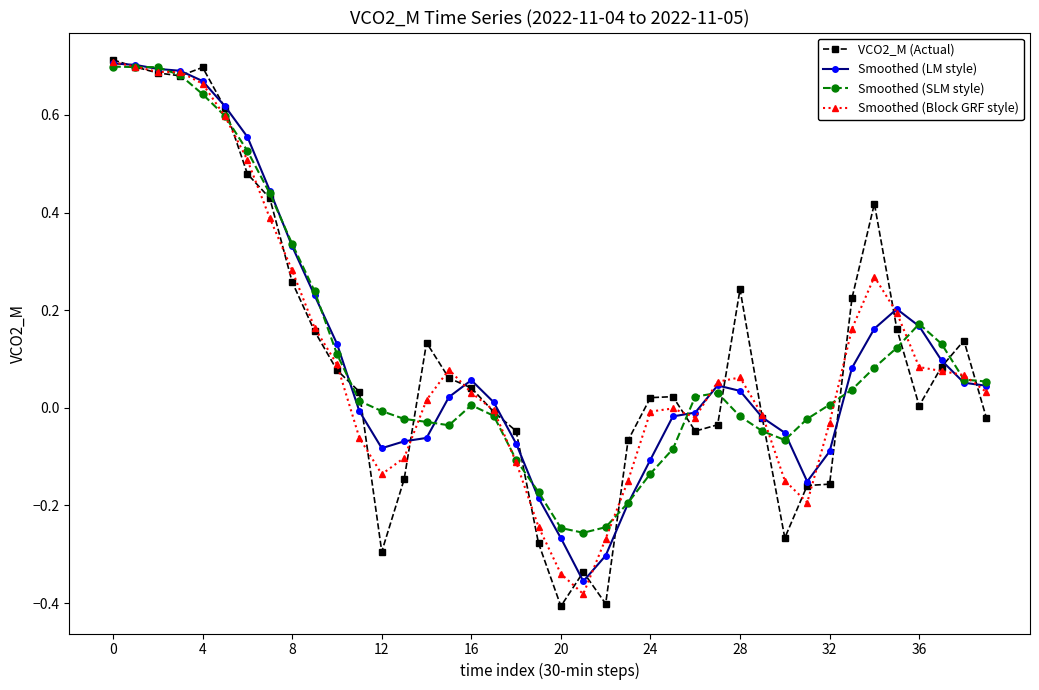

True or false: Smoothed (SLM style) has more than 2 points higher than both neighbors.

True